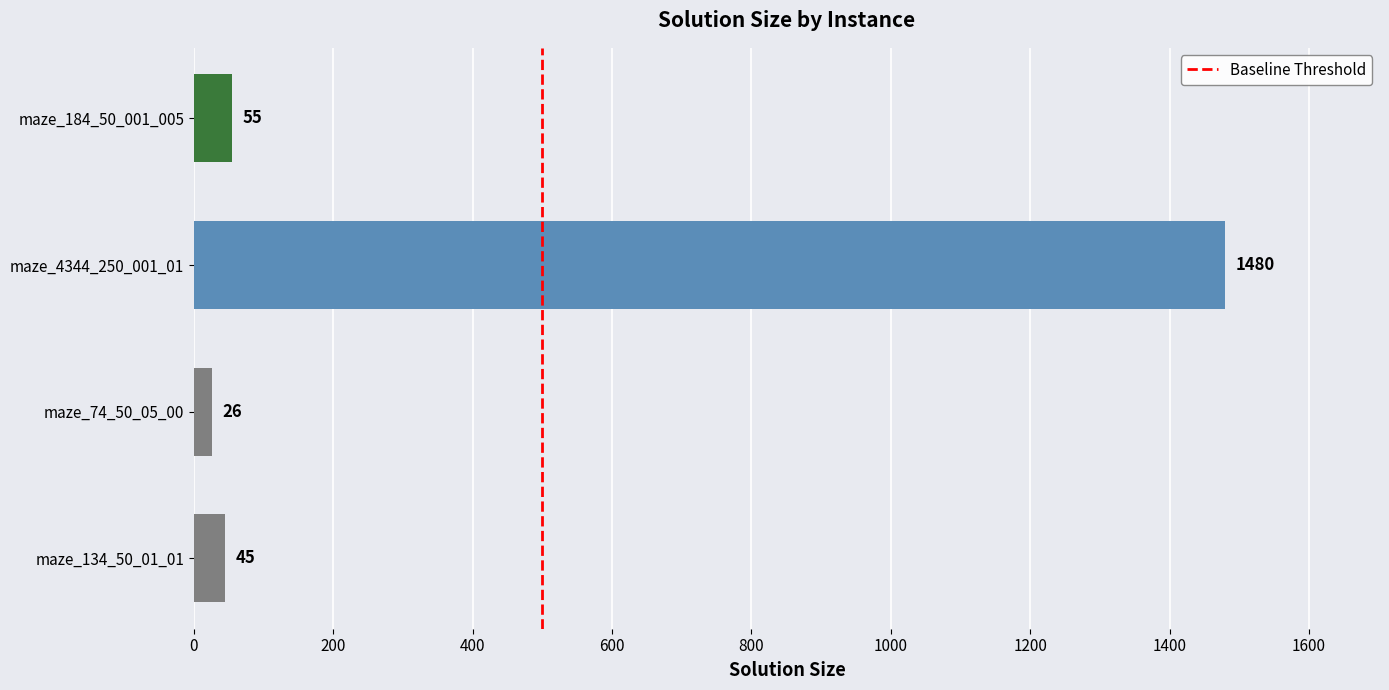

What is the minimum value shown in the chart?

26